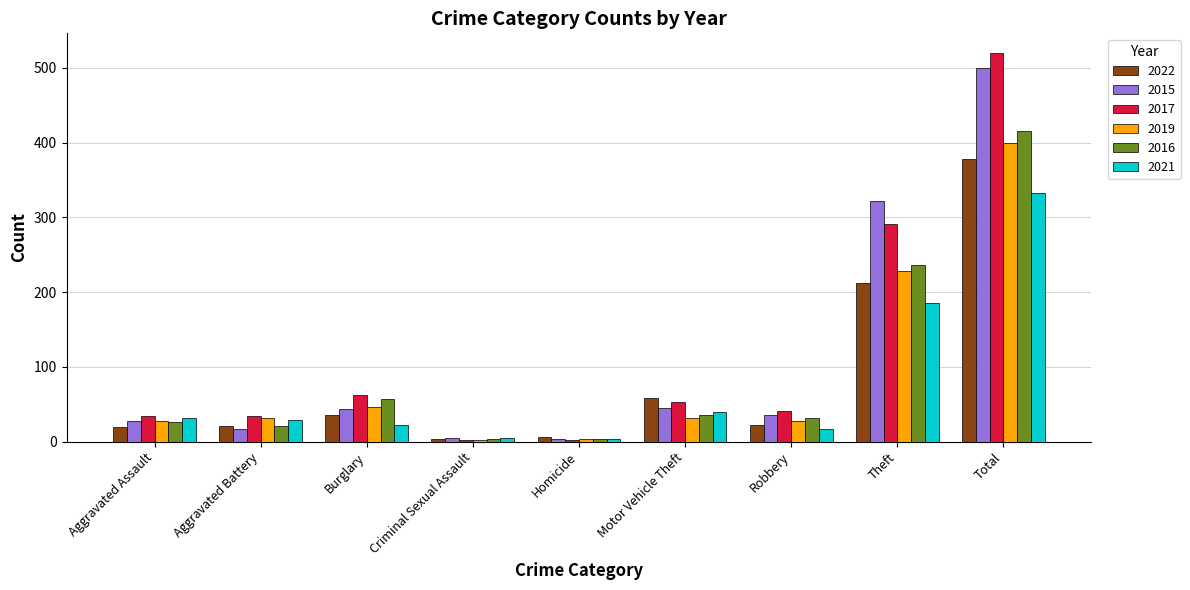

What is the spread (max minus min) of values at Total?

187